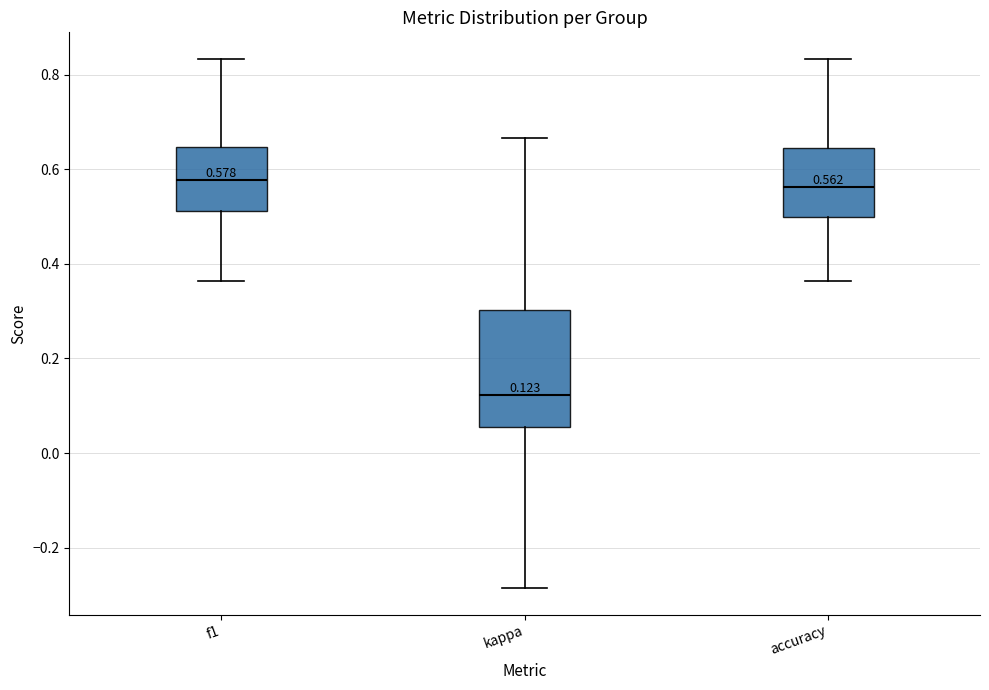

Comparing the boxes themselves (not the whiskers), which one is the tallest?

kappa